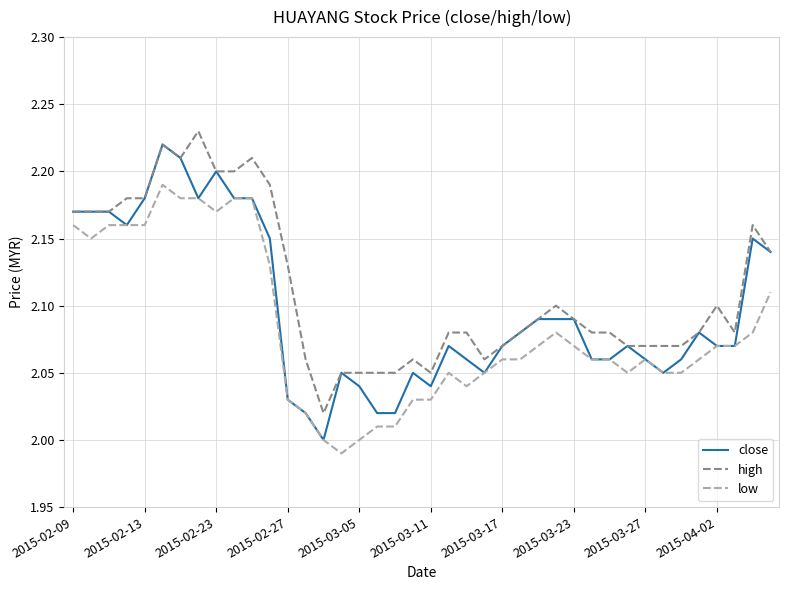

What are all the series names shown in the legend?

close, high, low